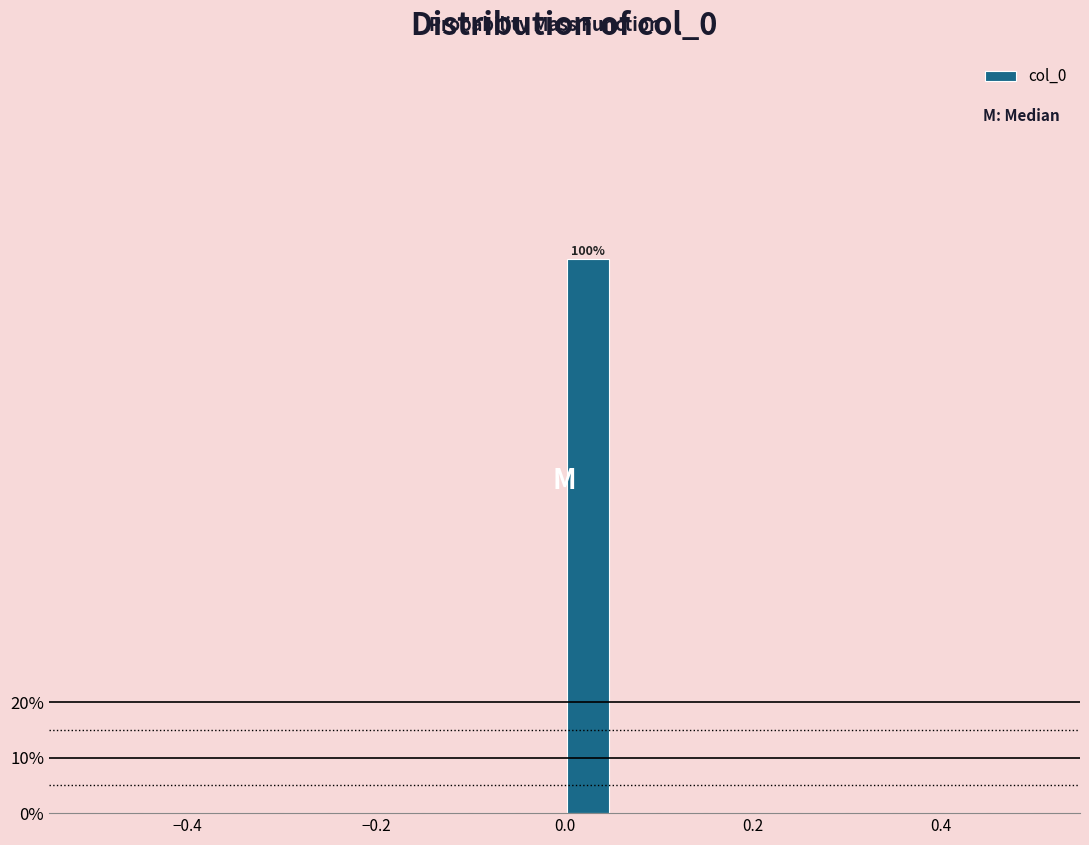

Around what value on the x-axis is the tallest bar? Give the approximate position of its centre, as read against the axis.

0.02